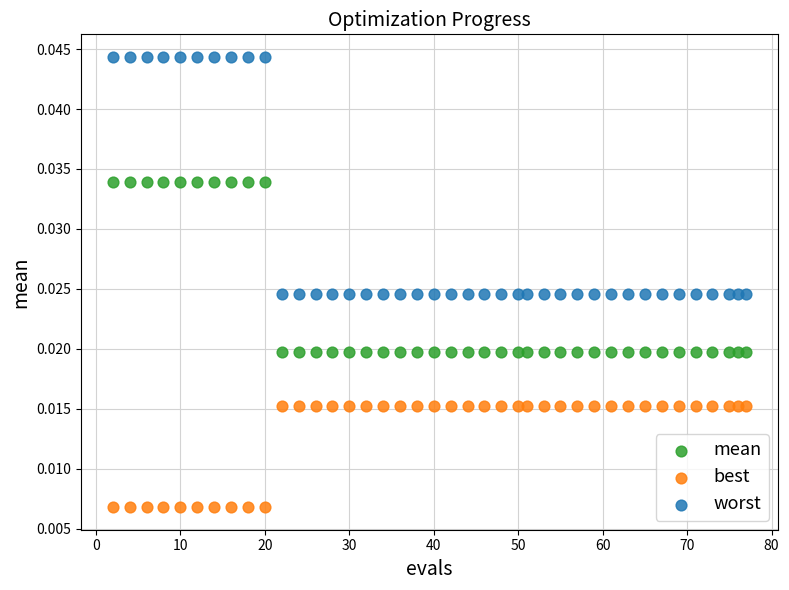

Which series has the widest spread of Y values?

worst